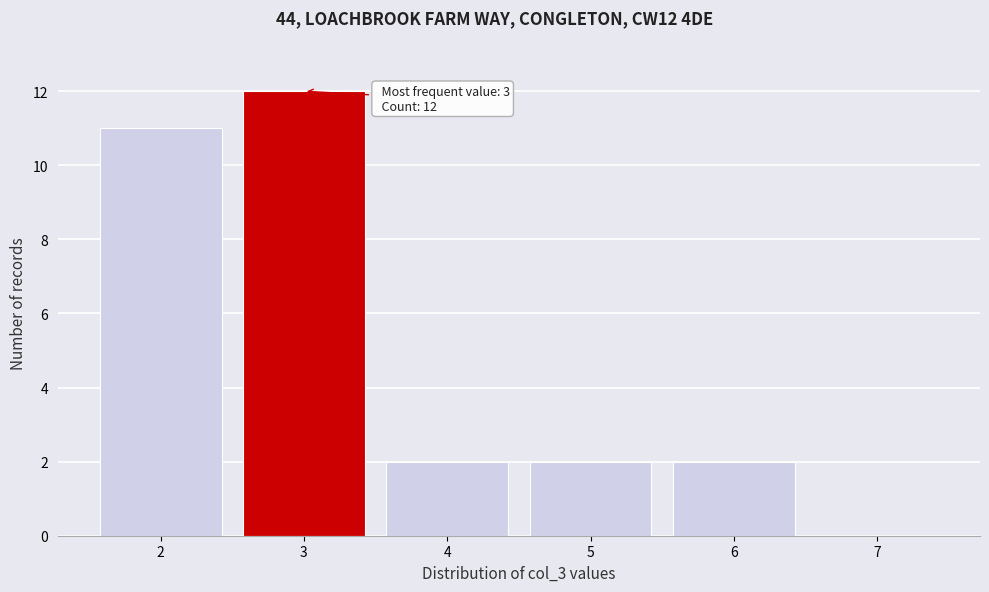

Over which range of the x-axis is the bar tallest?

2.5 to 3.5